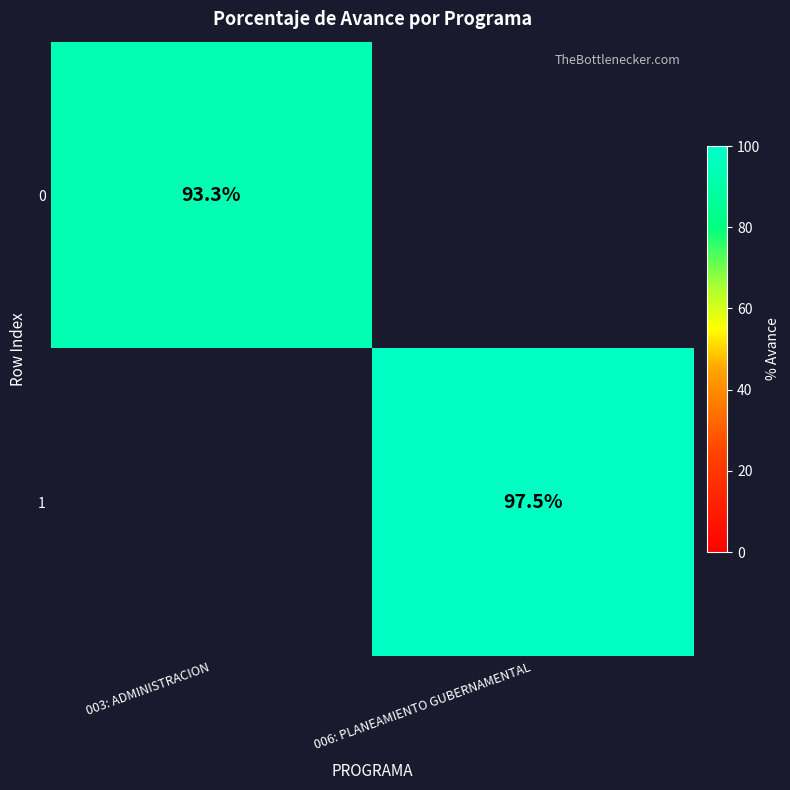

The 0 series shows 51.4 at 003: ADMINISTRACION. True or false?

False